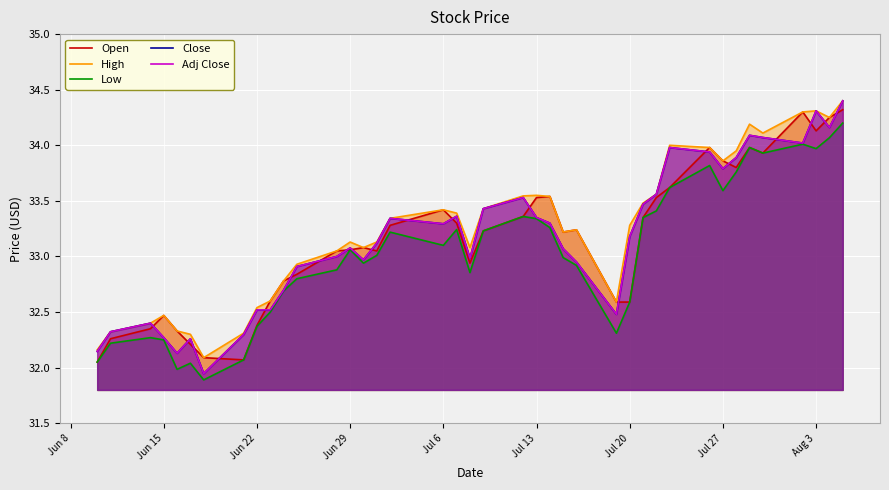

Is it true that Close equals 59.8 at 33?

False